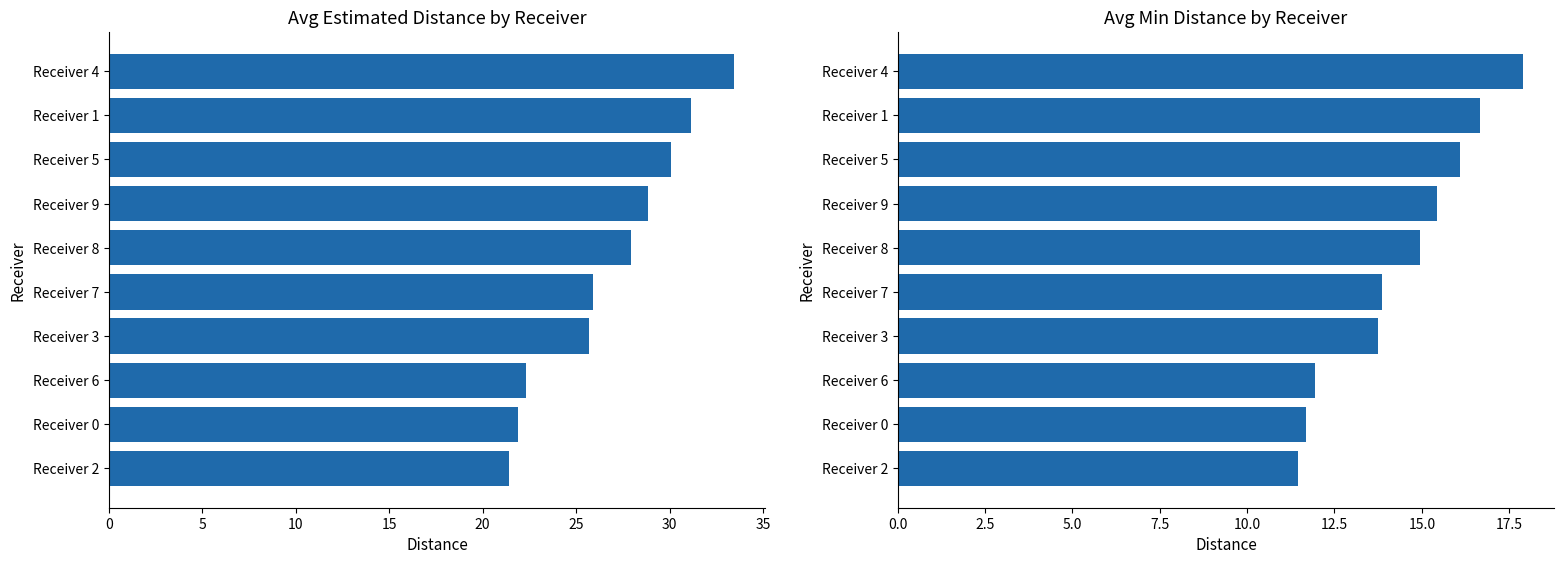

Which series has the widest spread of values?

Estimated Distance